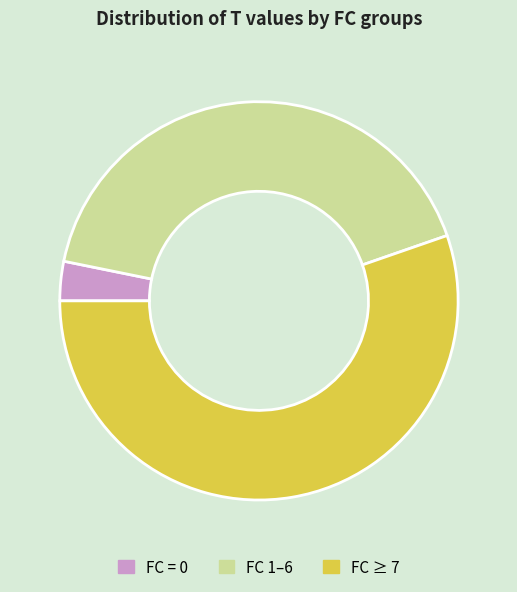

How many segments does this pie chart have?

3